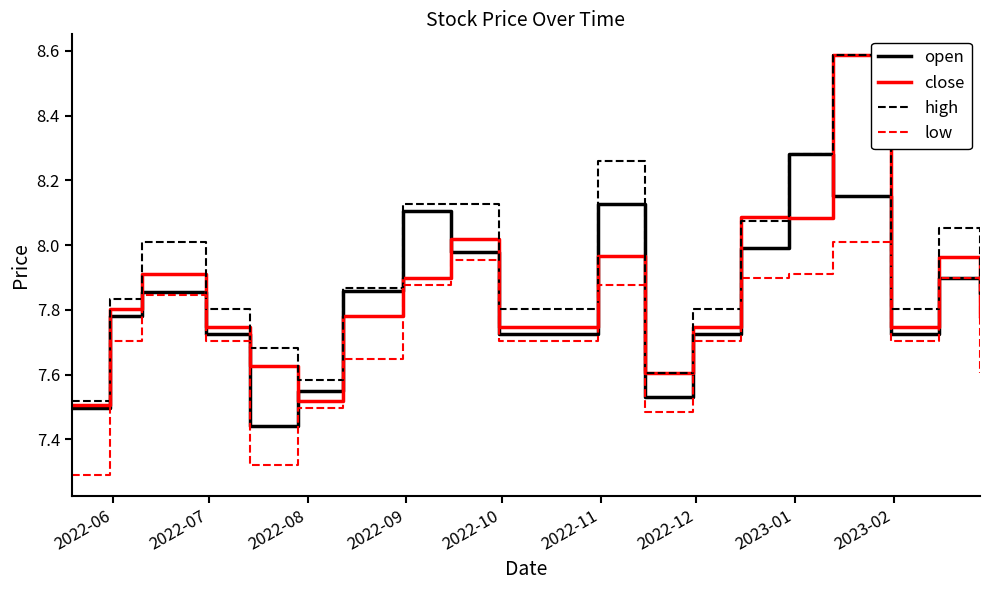

Which series has the widest spread of values?

close